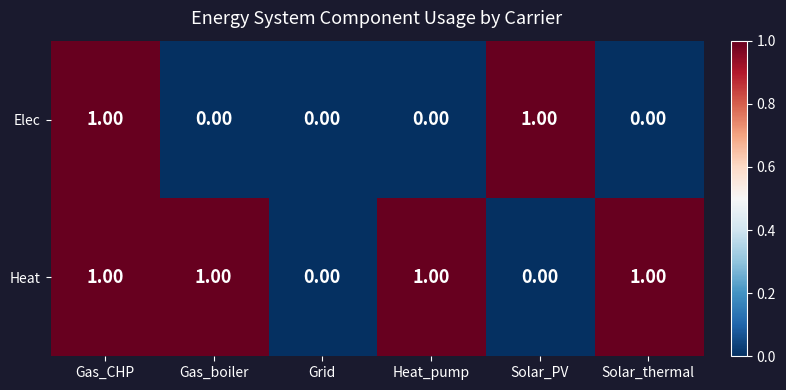

At which category is the sum across all series the highest?

Gas_CHP